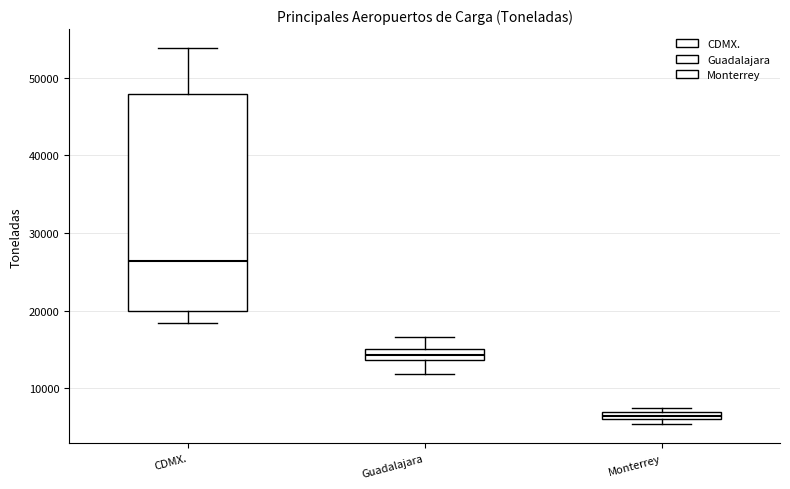

Where is the upper edge of the box for Guadalajara on the y-axis? The values are not printed on the chart, so give them approximately, as read against the axis.

15000